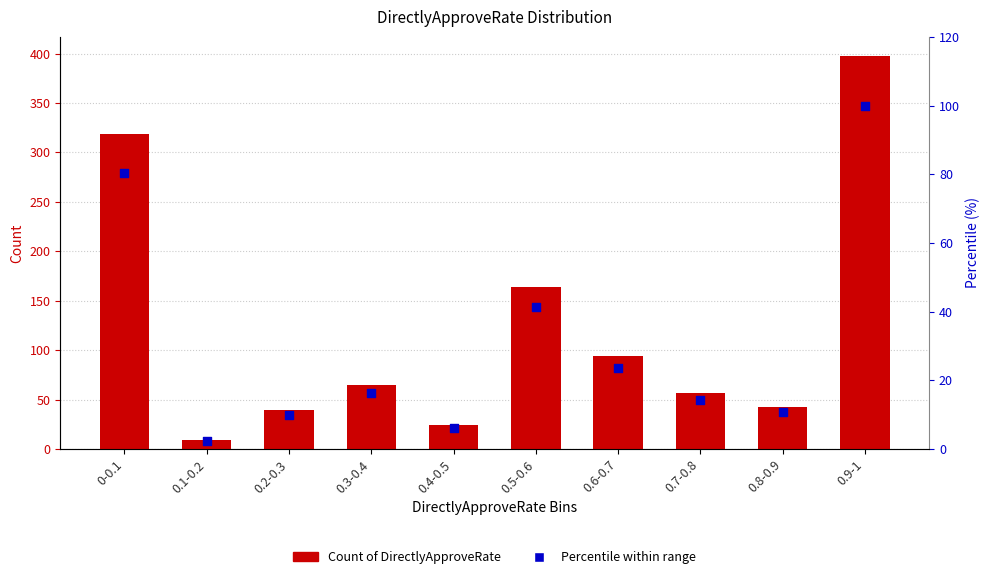

At which category is the sum across all series the highest?

0.9-1